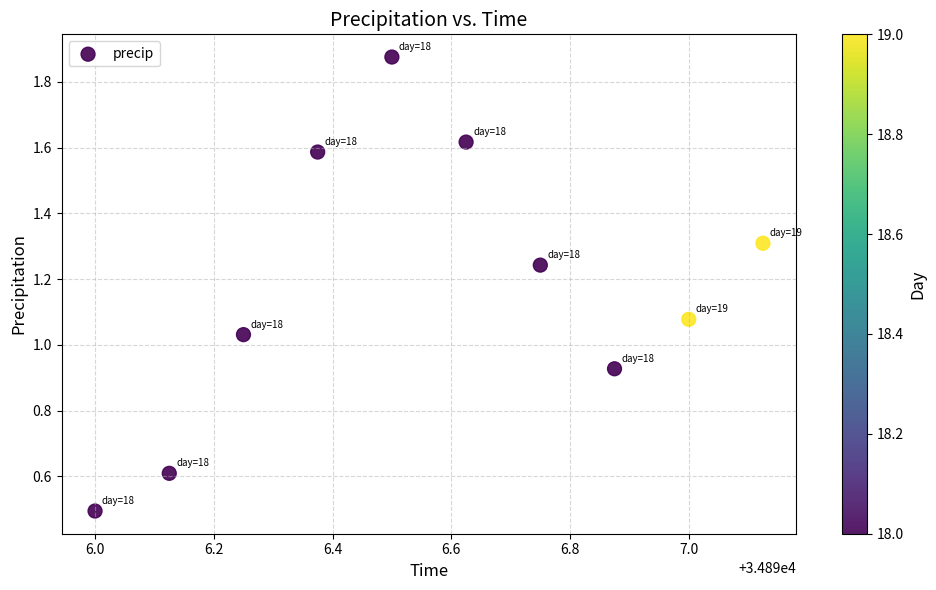

What is the range of Y values (max minus min)?

1.4